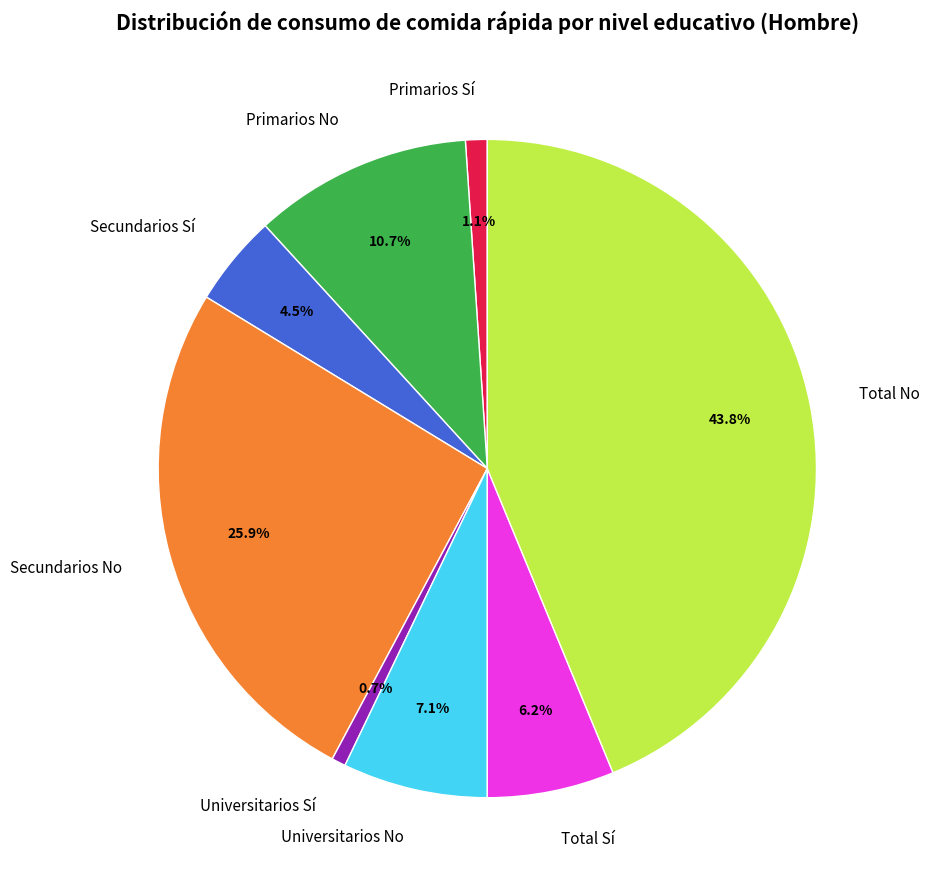

Is Secundarios No the majority of the pie?

No